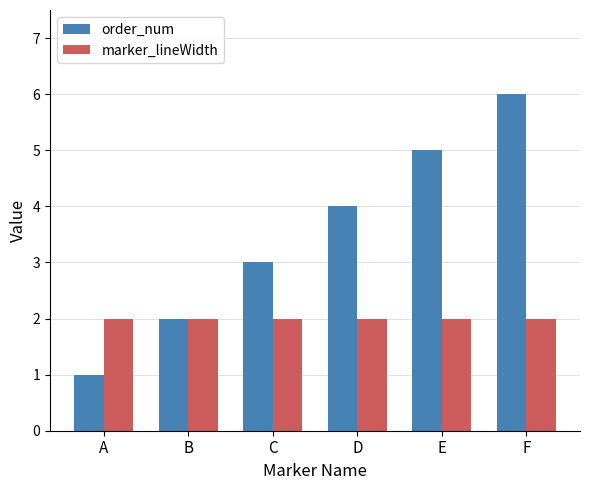

Reading left to right, what are all the values shown in this chart?

order_num: A=1	B=2	C=3	D=4	E=5	F=6
marker_lineWidth: A=2	B=2	C=2	D=2	E=2	F=2